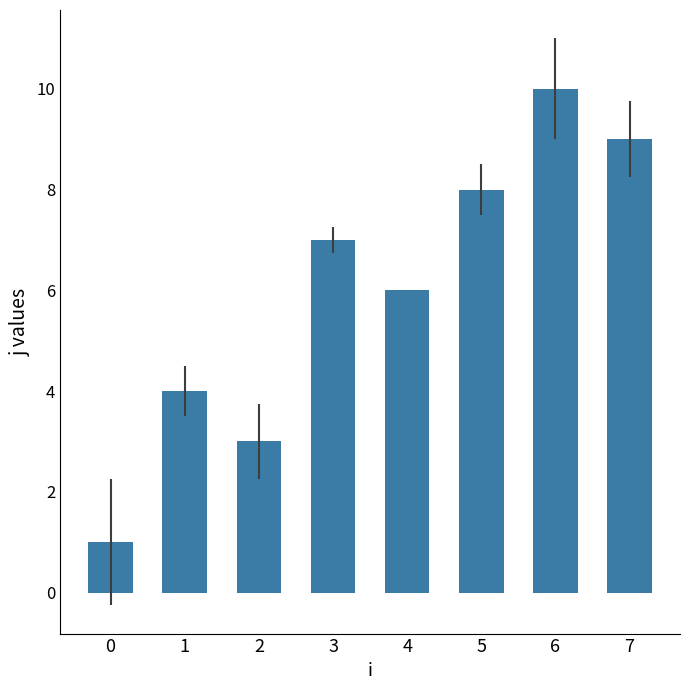

List the labels in order of value, smallest first.

0, 2, 1, 4, 3, 5, 7, 6